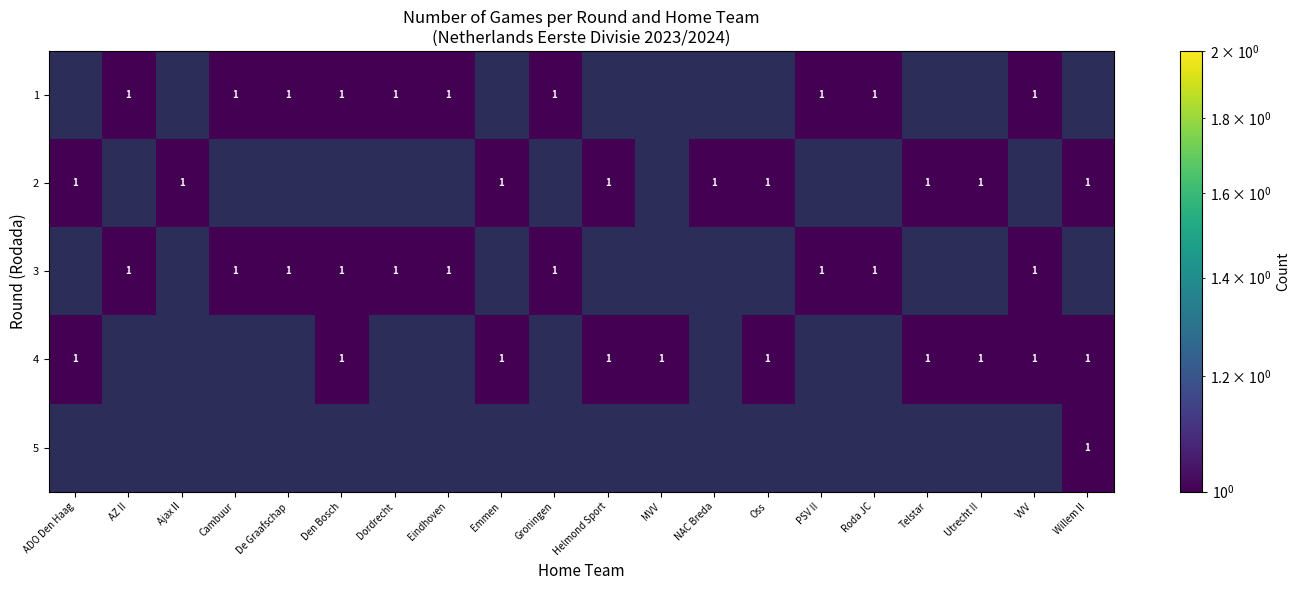

Count the number of data series in this chart.

5